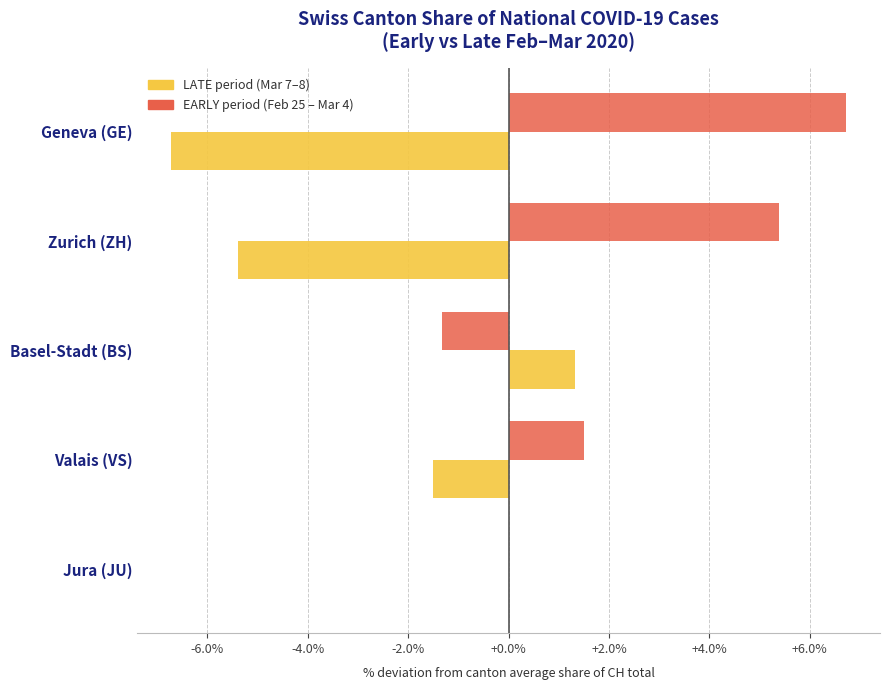

What is the maximum value shown in the chart?

6.7